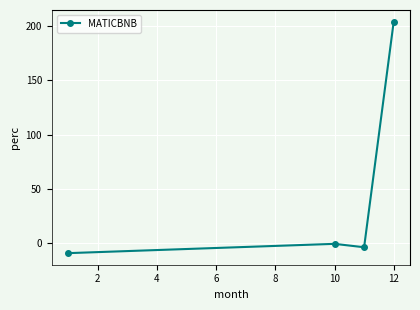

What is the smallest value displayed?

-8.9